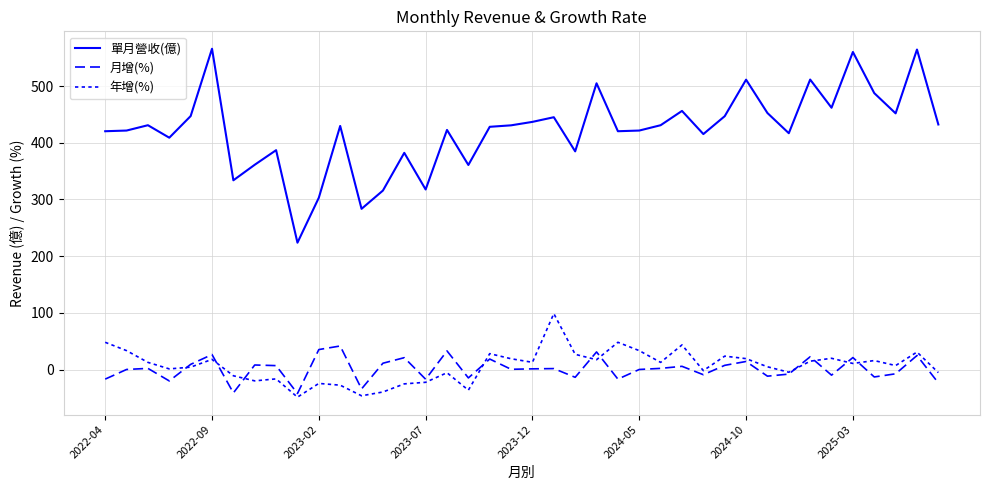

What is the average value of the 年增(%) series?

6.9